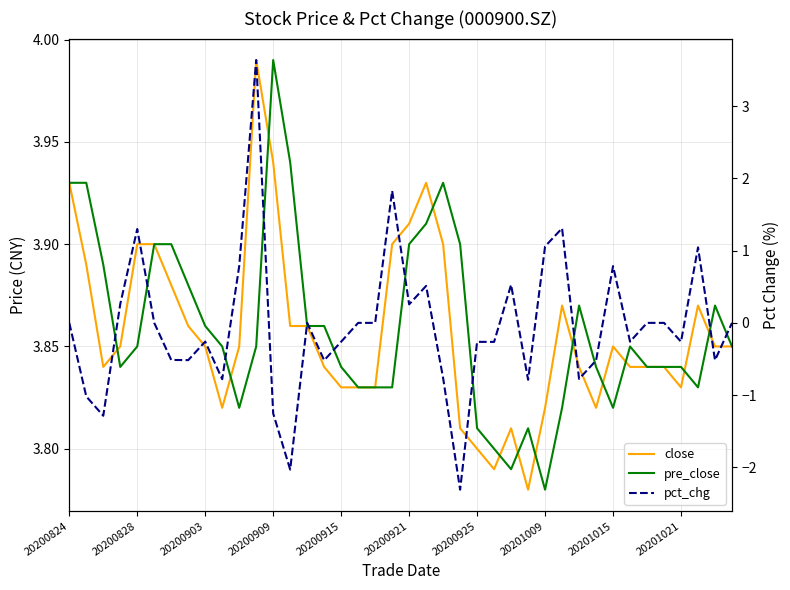

Reading left to right, what are all the values shown in this chart?

close: 3.9	3.9	3.8	3.9	3.9	3.9	3.9	3.9	3.9	3.8	3.9	4.0	3.9	3.9	3.9	3.8	3.8	3.8	3.8	3.9	3.9	3.9	3.9	3.8	3.8	3.8	3.8	3.8	3.8	3.9	3.8	3.8	3.9	3.8	3.8	3.8	3.8	3.9	3.9	3.9
pre_close: 3.9	3.9	3.9	3.8	3.9	3.9	3.9	3.9	3.9	3.9	3.8	3.9	4.0	3.9	3.9	3.9	3.8	3.8	3.8	3.8	3.9	3.9	3.9	3.9	3.8	3.8	3.8	3.8	3.8	3.8	3.9	3.8	3.8	3.9	3.8	3.8	3.8	3.8	3.9	3.9
pct_chg: 0.0	-1.0	-1.3	0.3	1.3	0.0	-0.5	-0.5	-0.3	-0.8	0.8	3.6	-1.3	-2.0	0.0	-0.5	-0.3	0.0	0.0	1.8	0.3	0.5	-0.8	-2.3	-0.3	-0.3	0.5	-0.8	1.1	1.3	-0.8	-0.5	0.8	-0.3	0.0	0.0	-0.3	1.0	-0.5	0.0